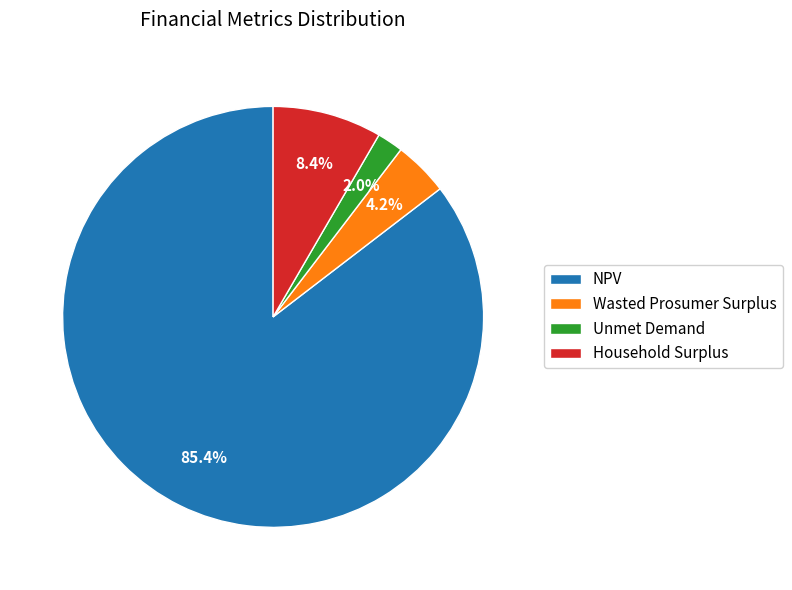

Between Household Surplus and Wasted Prosumer Surplus, which is larger?

Household Surplus